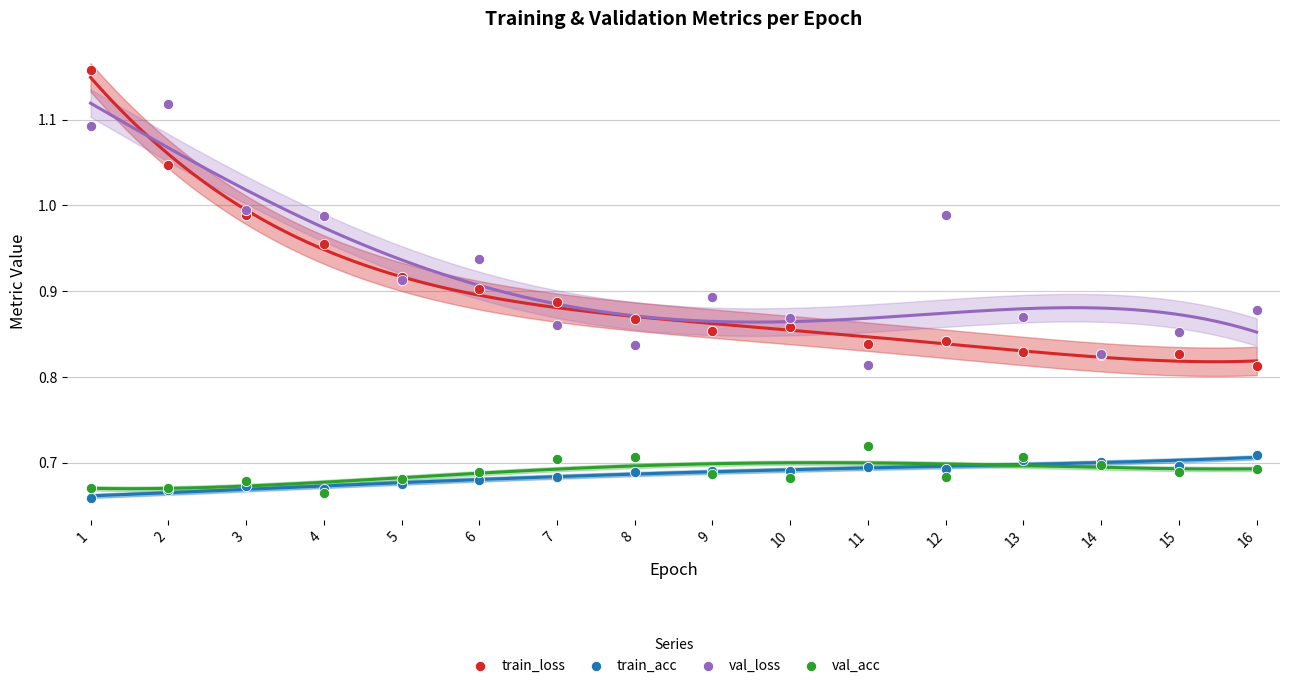

Which series has the widest spread of Y values?

train_loss